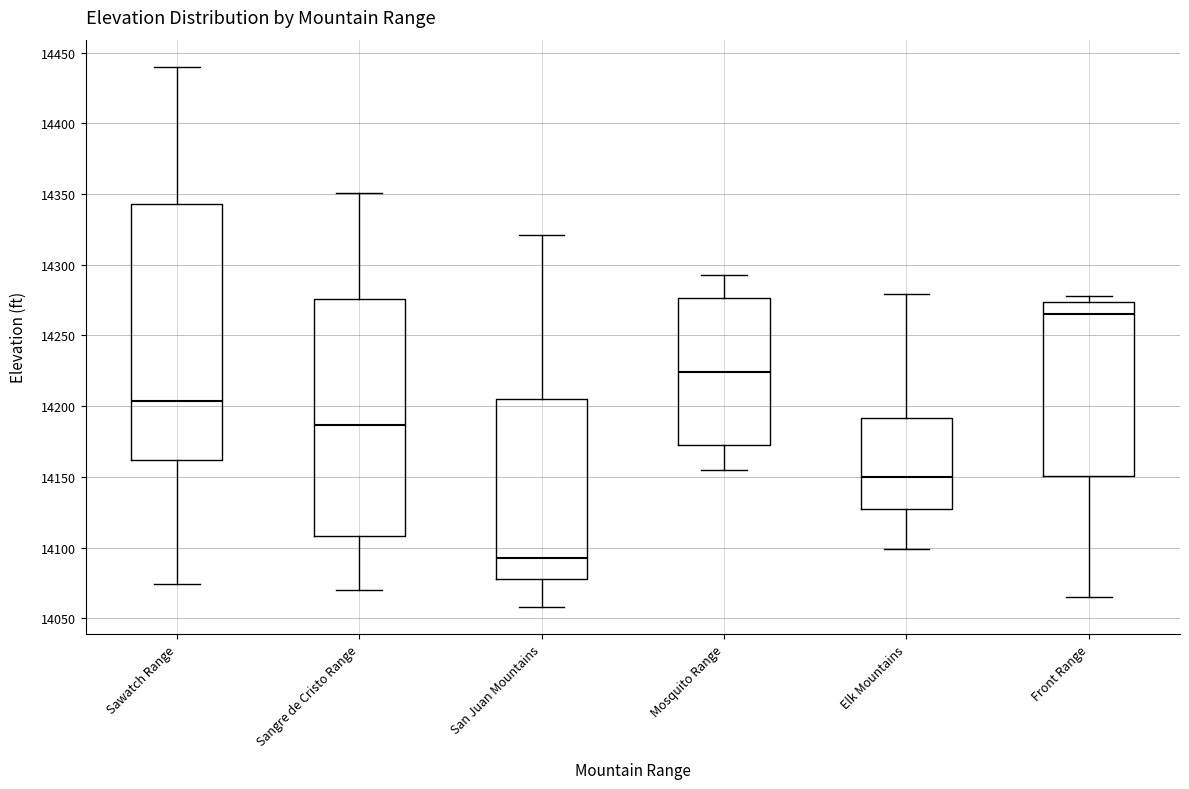

Where is the upper edge of the box for Mosquito Range on the y-axis? The values are not printed on the chart, so give them approximately, as read against the axis.

14275